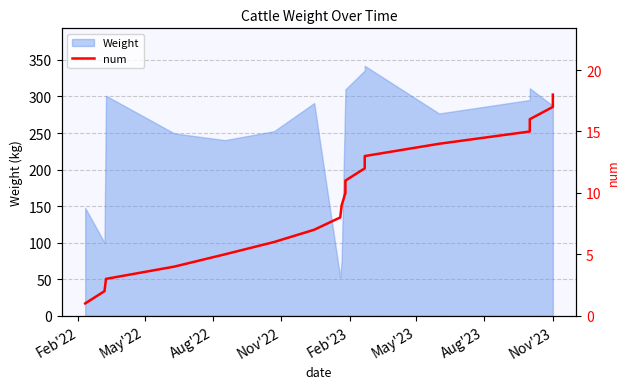

What is the maximum value shown in the chart?

18